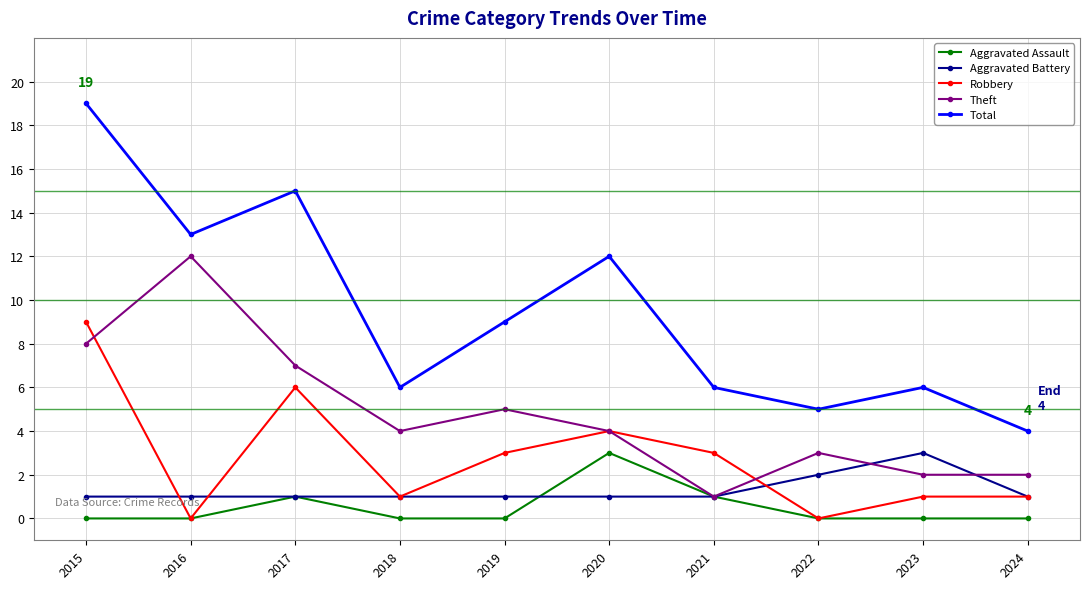

True or false: Robbery and Total cross at least once.

False